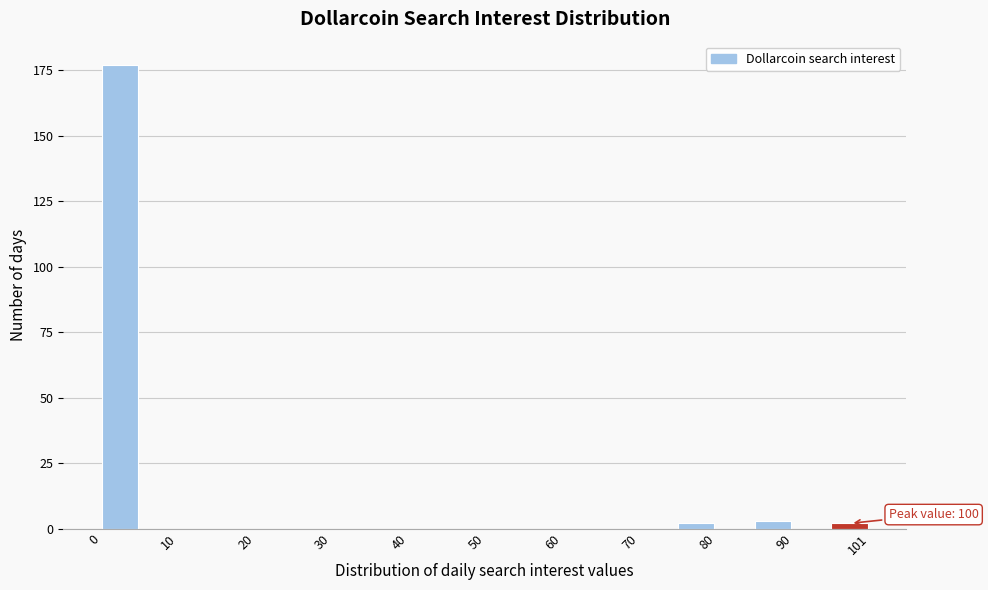

Read against the x-axis, roughly where is the centre of the tallest bar?

2